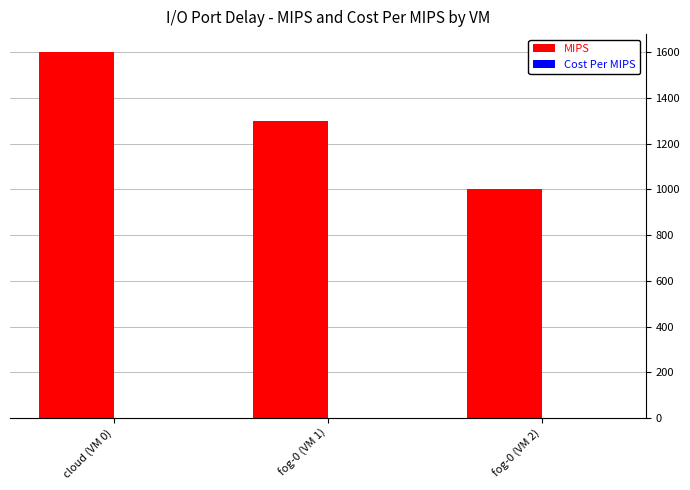

Which series changed the most between fog-0 (VM 1) and fog-0 (VM 2)?

MIPS